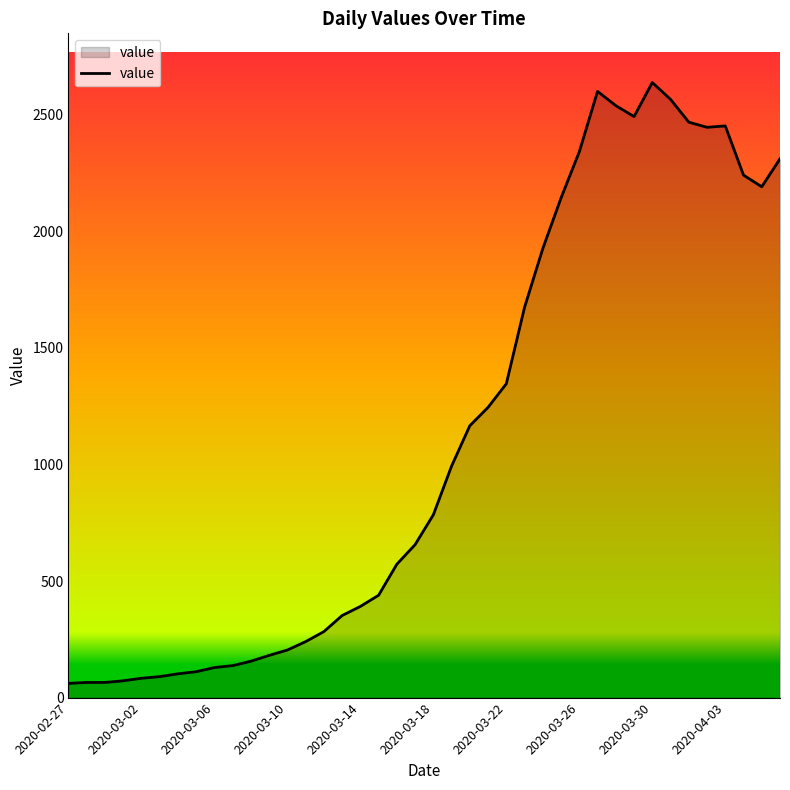

What is the difference between the maximum and minimum values?

2577